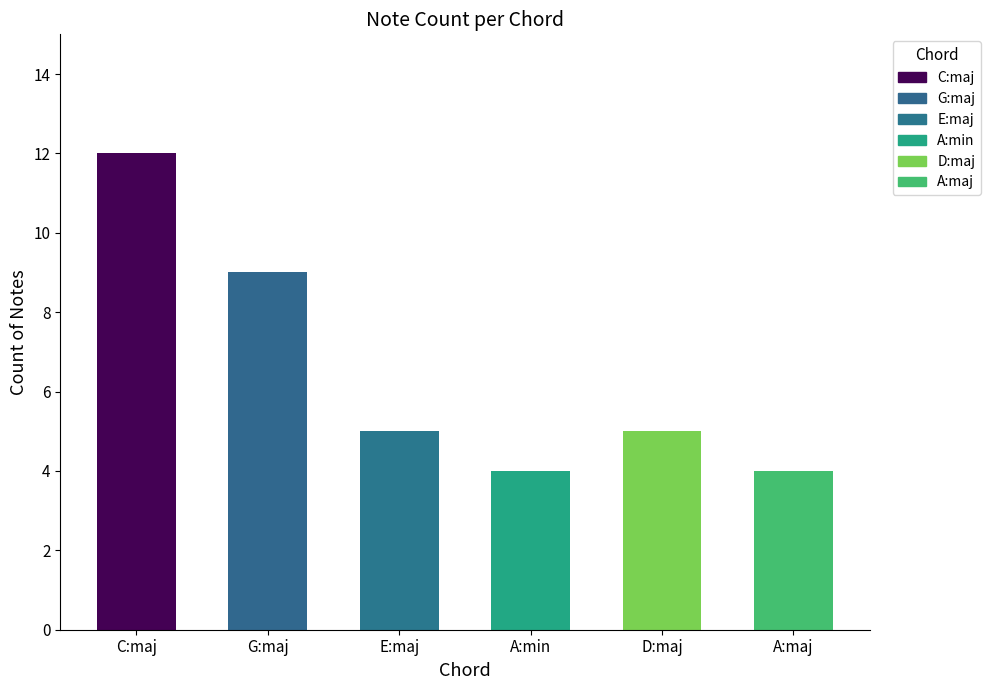

Reading right to left, list all the values displayed in this chart.

4	5	4	5	9	12